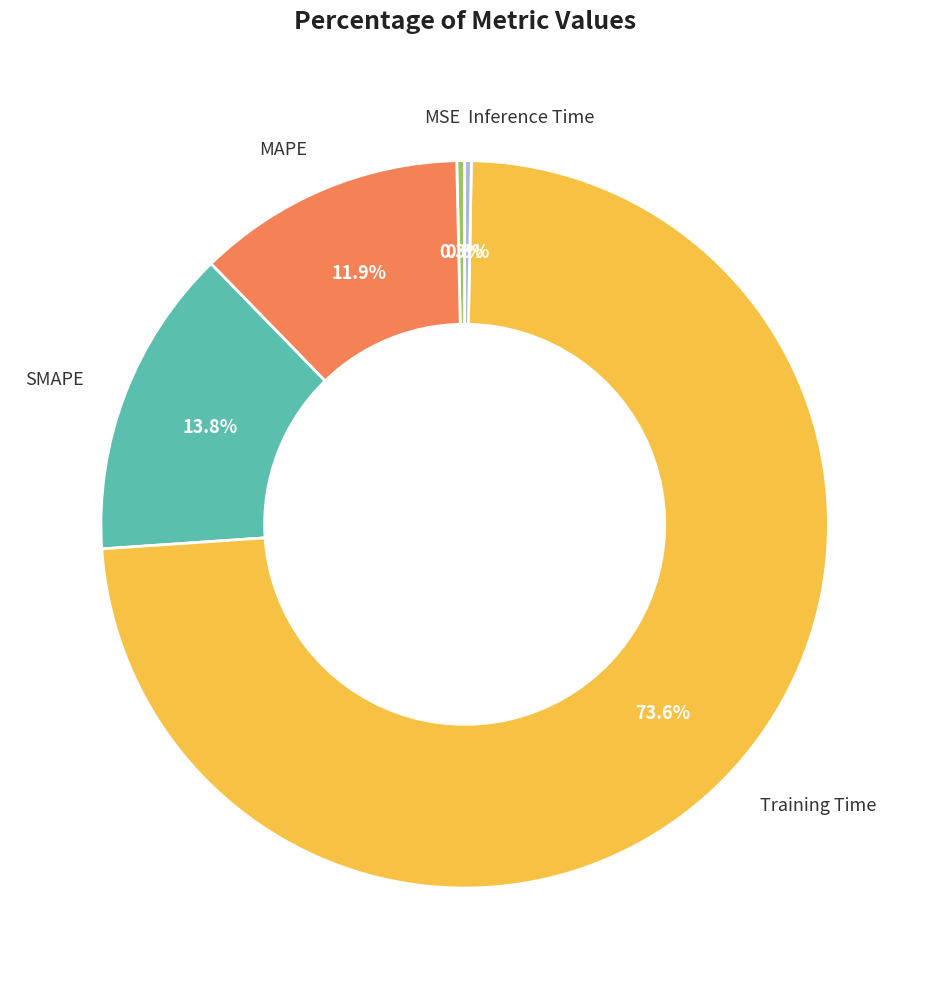

Is there any slice that represents more than half of the pie?

Yes